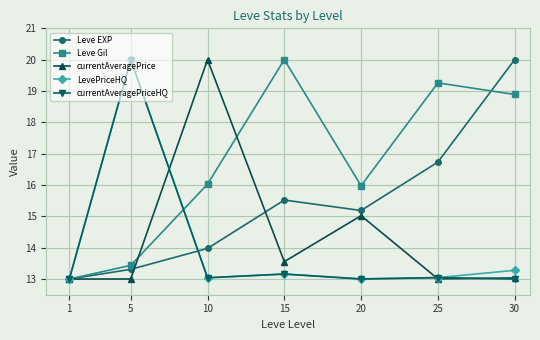

What is the difference between the currentAveragePrice values at 15 and 5?

0.6